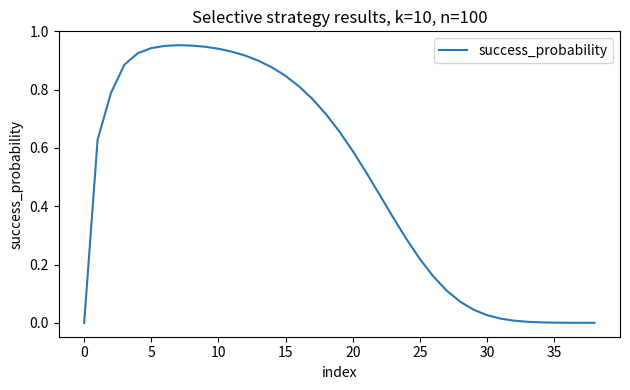

Does the chart have visible grid lines?

No